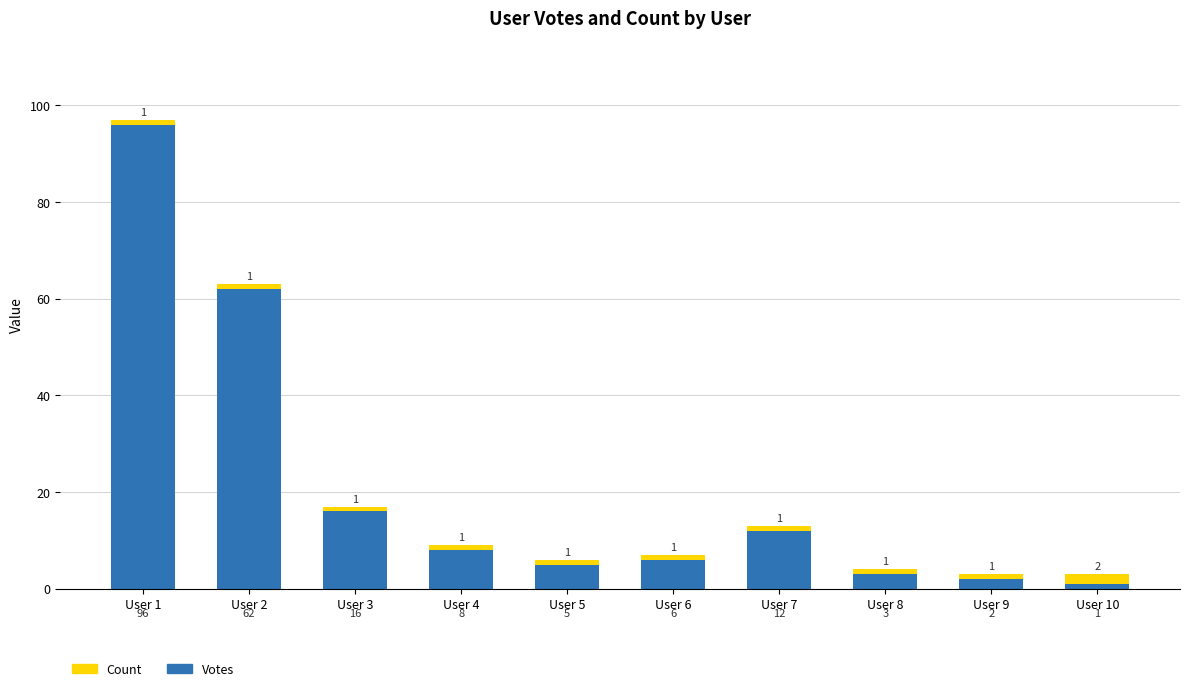

What is the difference between the Votes values at User 3 and User 10?

15